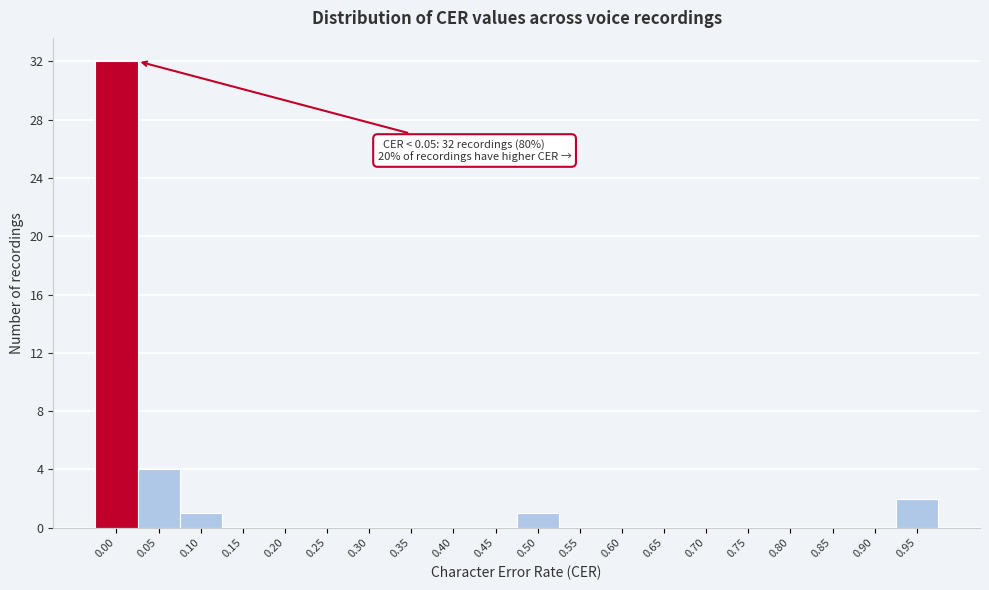

Is it true that the value at 0.20 is 0?

True